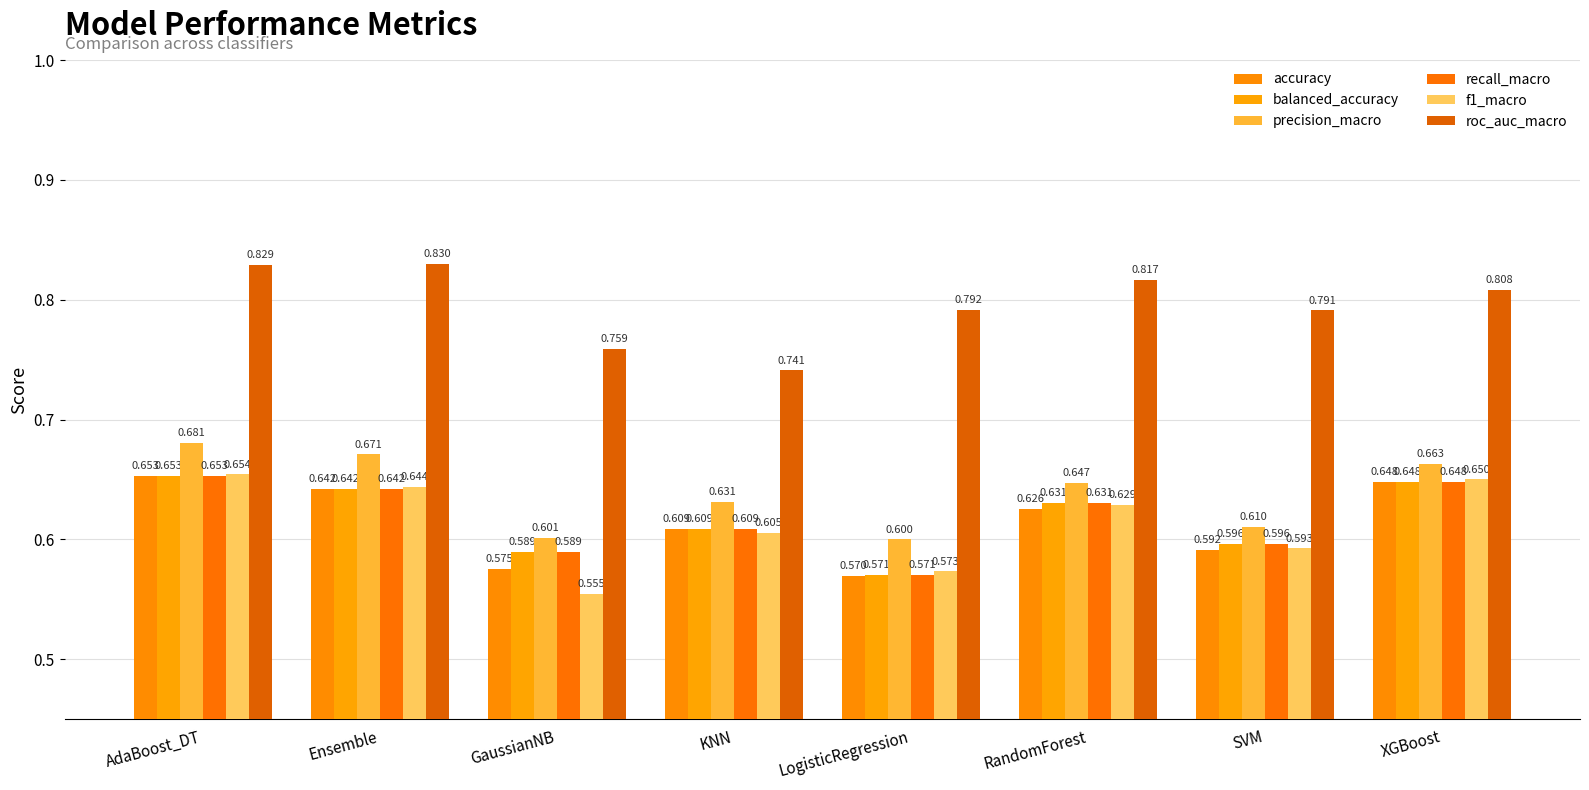

What value does the precision_macro series have at SVM?

0.6